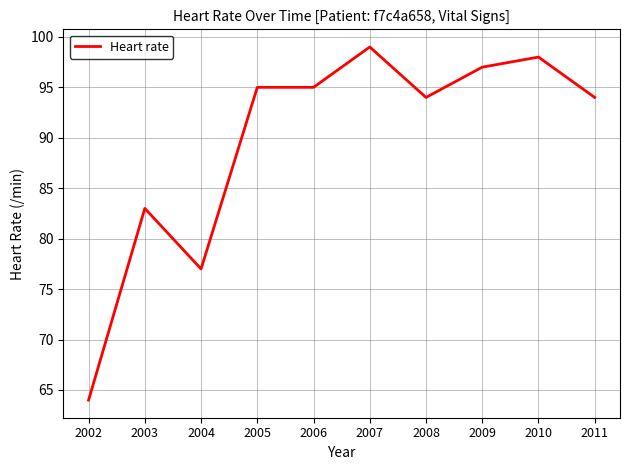

The chart shows a value of 161 at 2009. True or false?

False